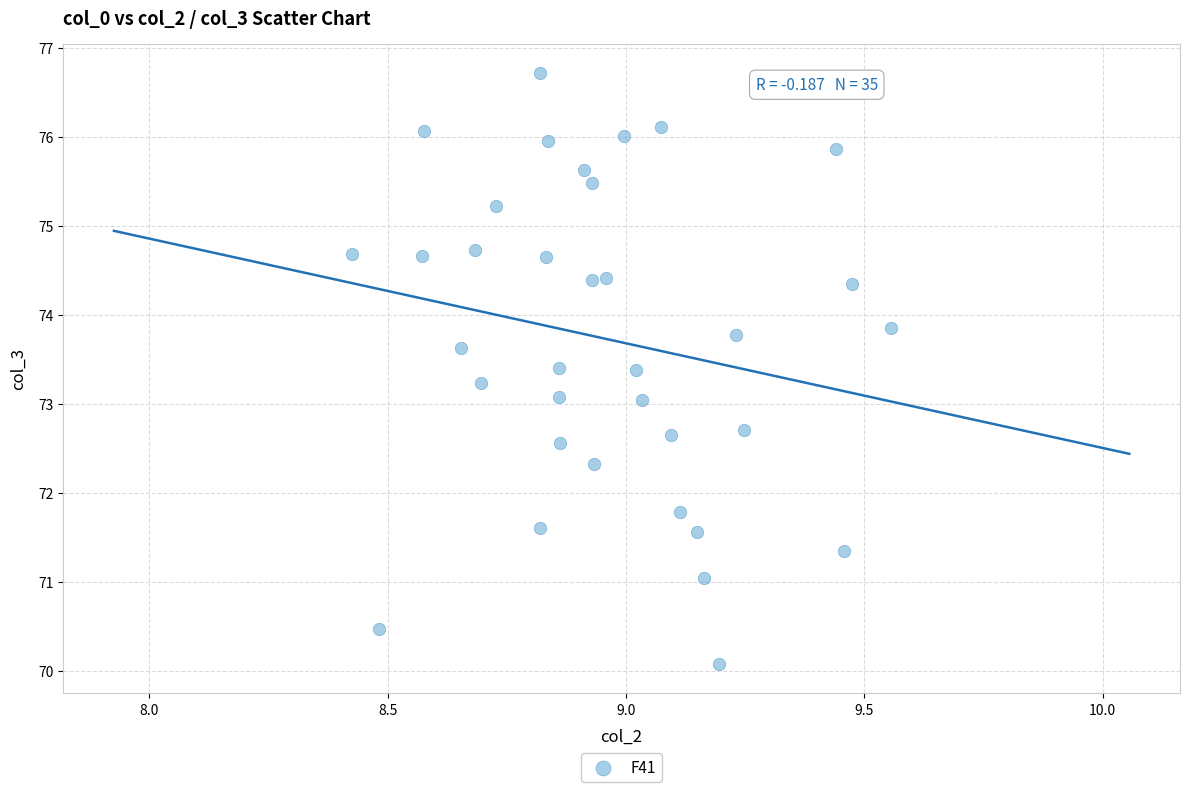

What is the range of X values (max minus min)?

1.1